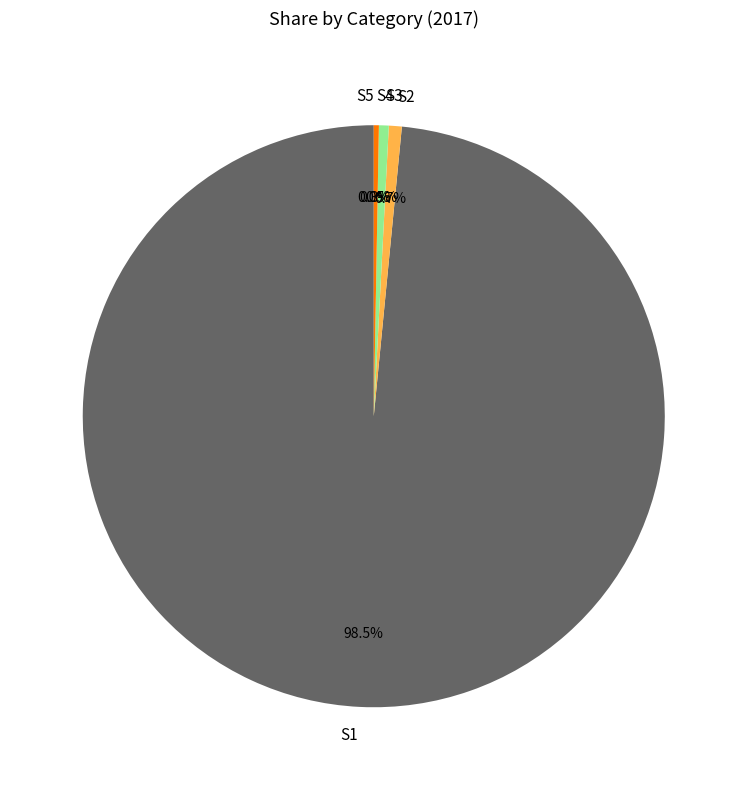

Does any single category account for the majority?

Yes